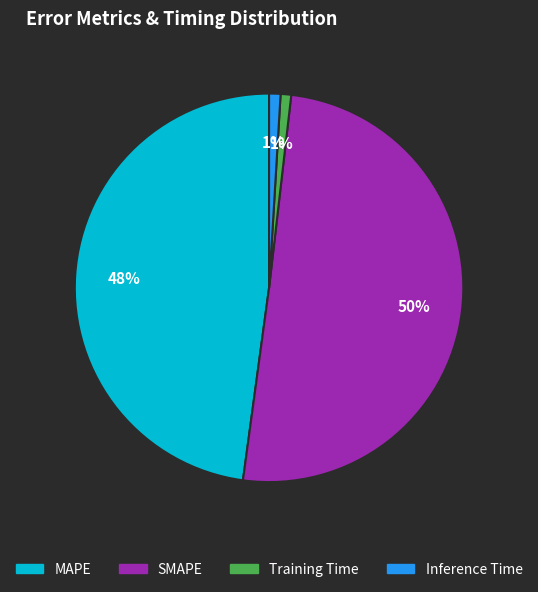

Between SMAPE and Training Time, which is larger?

SMAPE